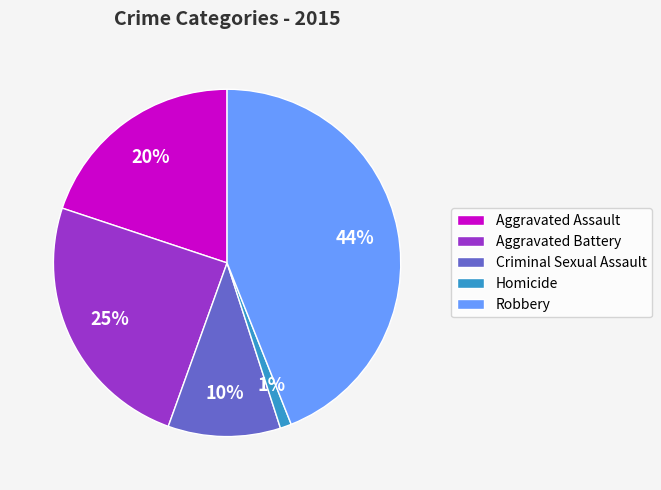

Rank the categories by value from lowest to highest.

Homicide, Criminal Sexual Assault, Aggravated Assault, Aggravated Battery, Robbery